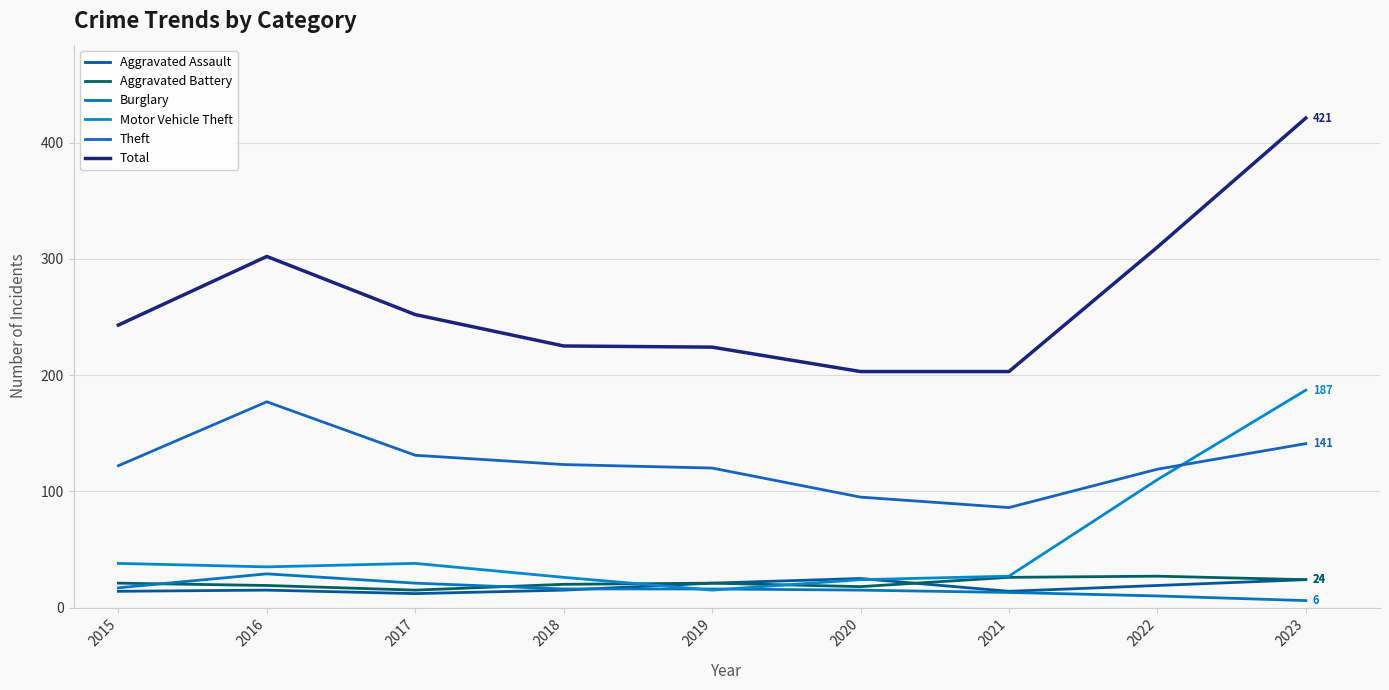

Reading right to left, transcribe all the data shown in this chart.

Aggravated Assault: 24	19	14	25	21	15	12	15	14
Aggravated Battery: 24	27	26	18	21	20	15	19	21
Burglary: 6	10	13	15	16	16	21	29	17
Motor Vehicle Theft: 187	110	27	24	15	26	38	35	38
Theft: 141	119	86	95	120	123	131	177	122
Total: 421	310	203	203	224	225	252	302	243